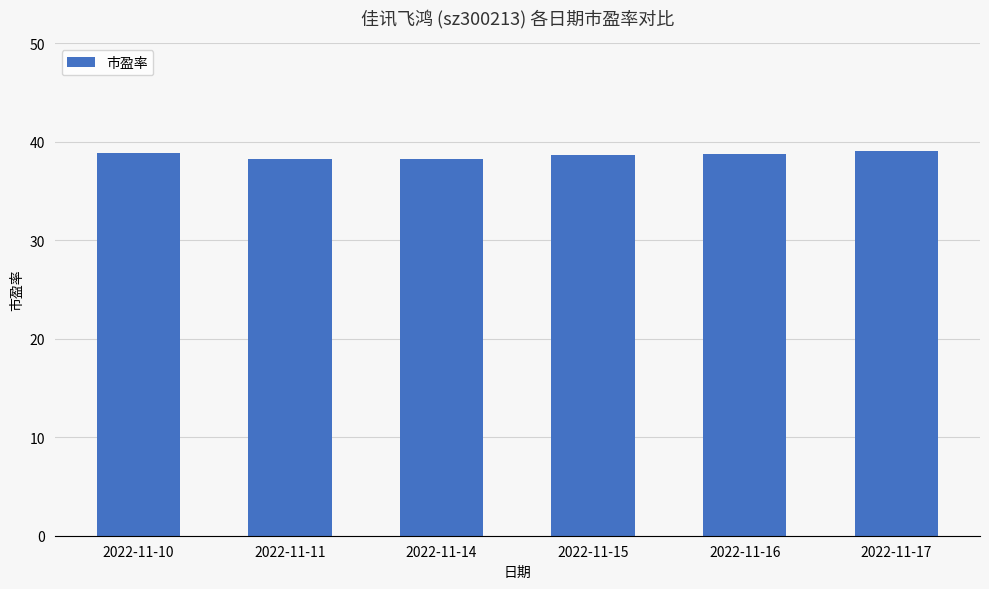

What is the difference between the maximum and second lowest values?

0.8